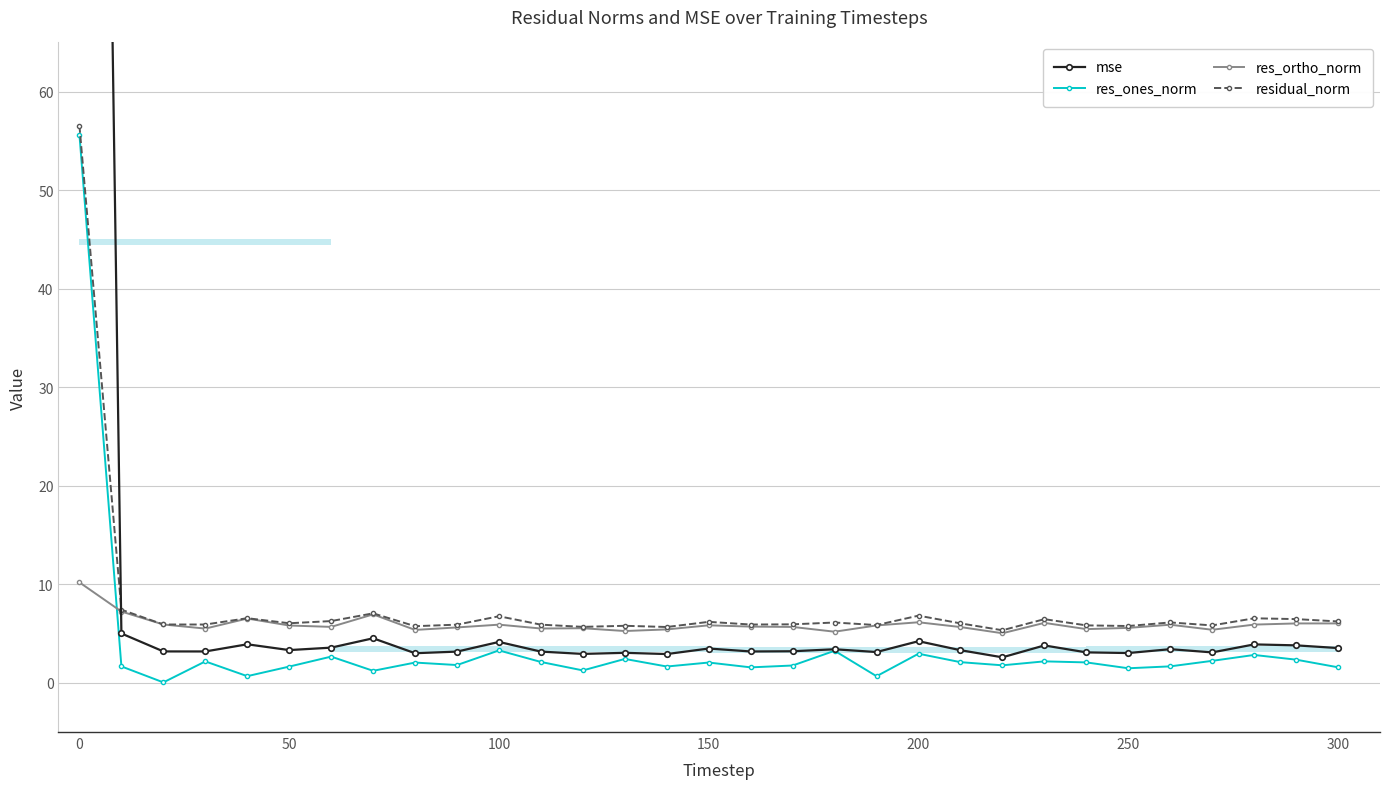

What is the lowest value of the residual_norm series?

5.3